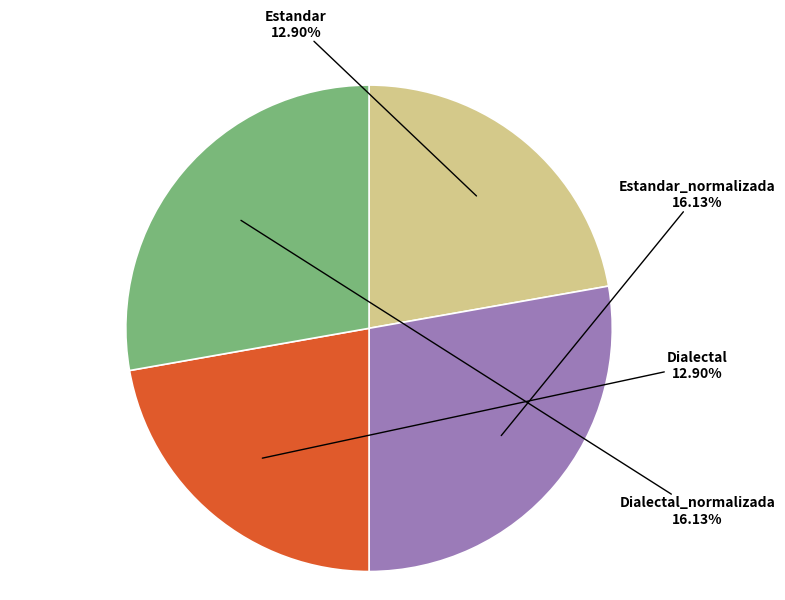

Which has a higher value, Dialectal_normalizada or Estandar?

Dialectal_normalizada